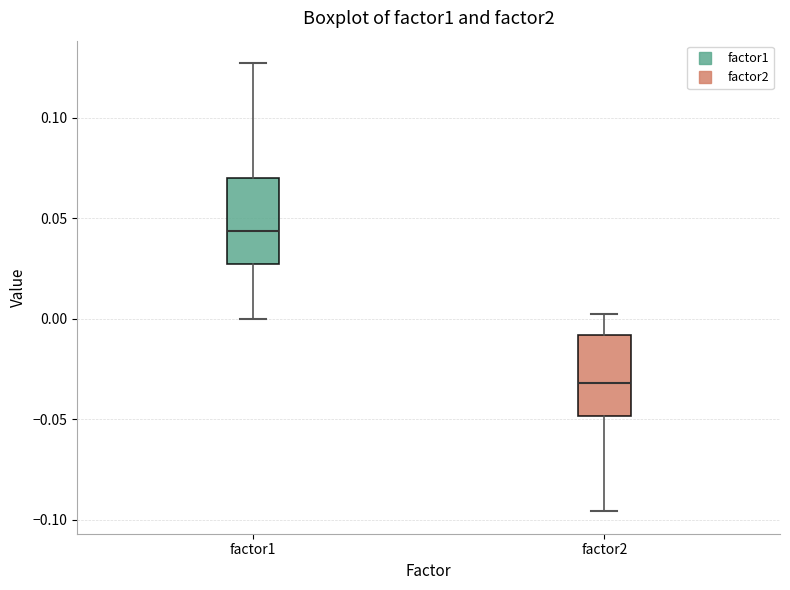

Which box's median line is the lowest?

factor2